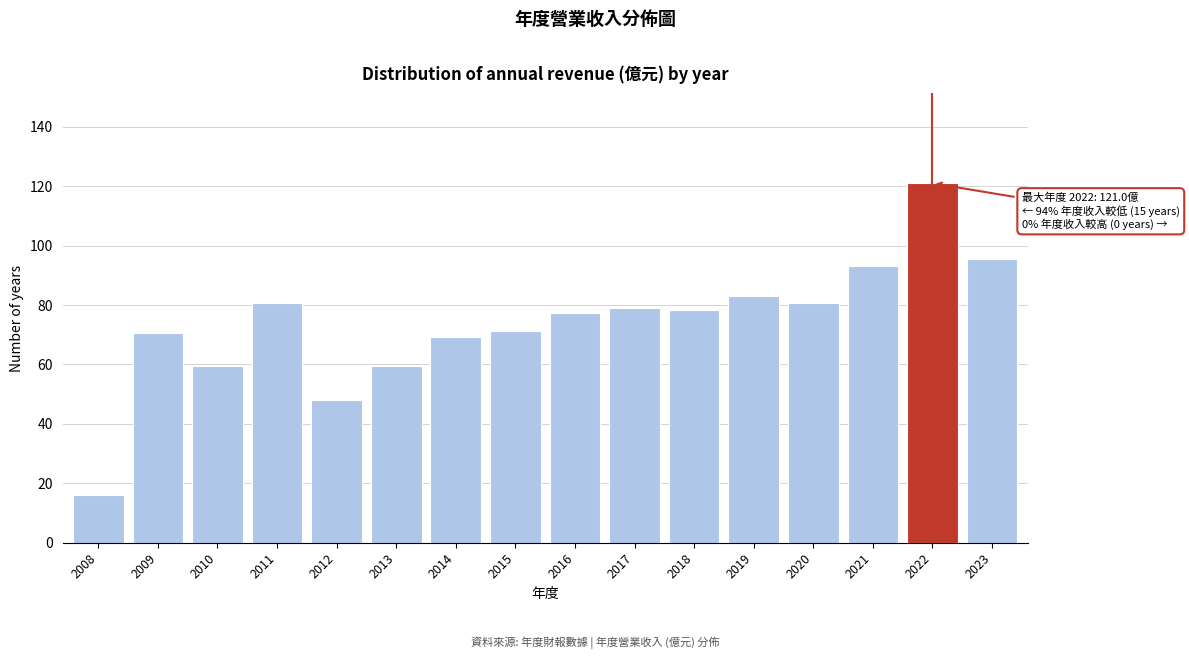

Reading left to right, what are all the values shown in this chart?

2008=16.1	2009=70.6	2010=59.6	2011=80.6	2012=48.2	2013=59.6	2014=69.2	2015=71.3	2016=77.2	2017=79.1	2018=78.2	2019=83.1	2020=80.6	2021=93.1	2022=121.0	2023=95.4